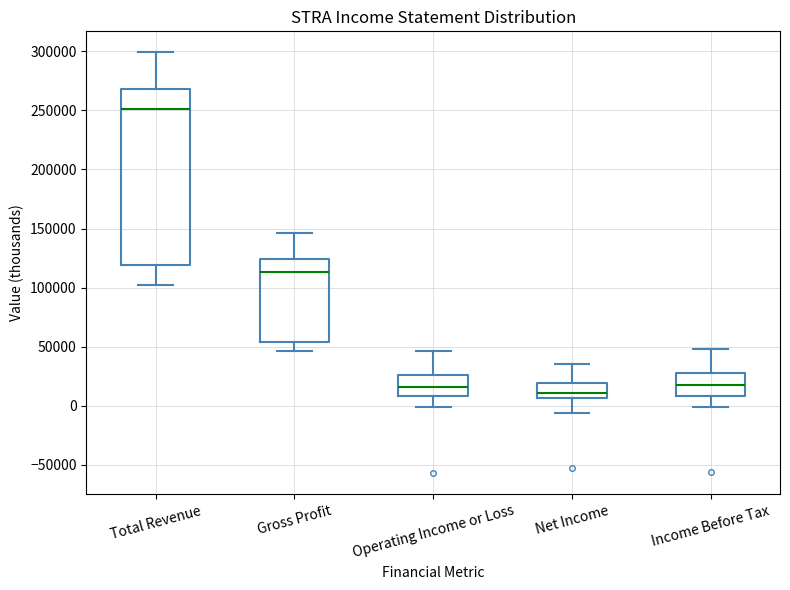

Where does the lower whisker of the box for Total Revenue end on the y-axis? The values are not printed on the chart, so give them approximately, as read against the axis.

100000